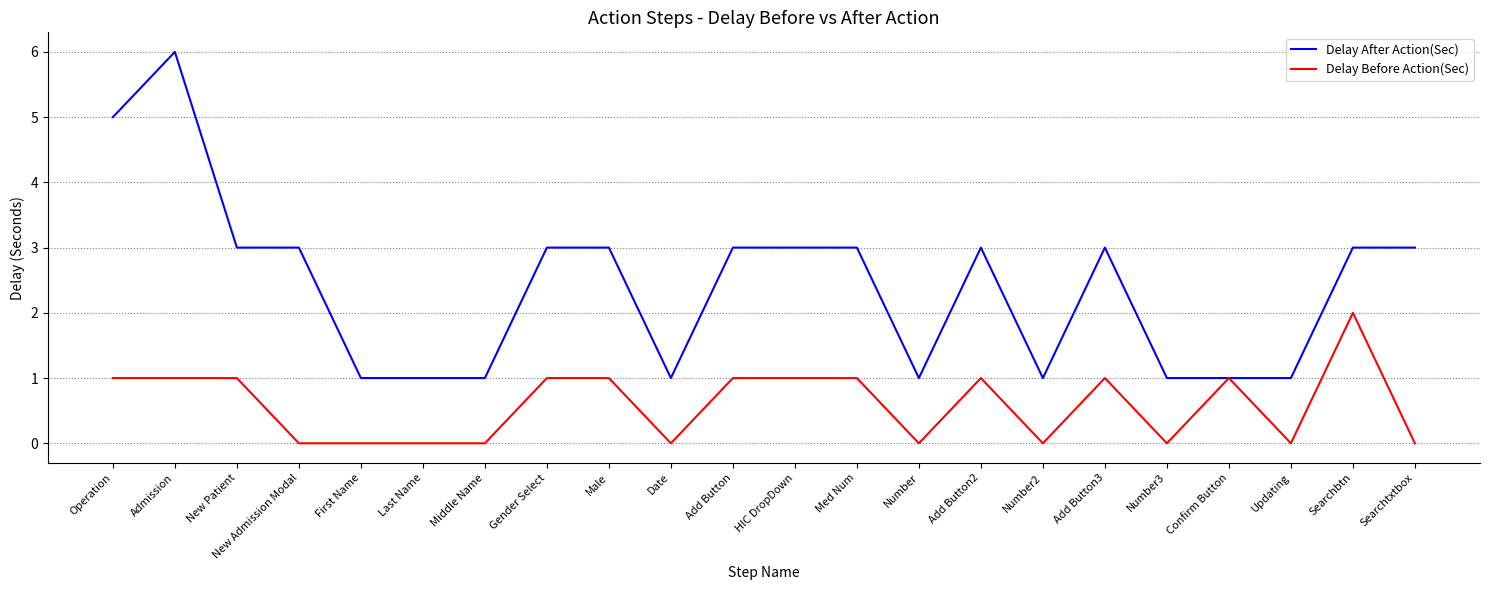

True or false: Delay After Action(Sec) has a value of 1 at Gender Select.

False